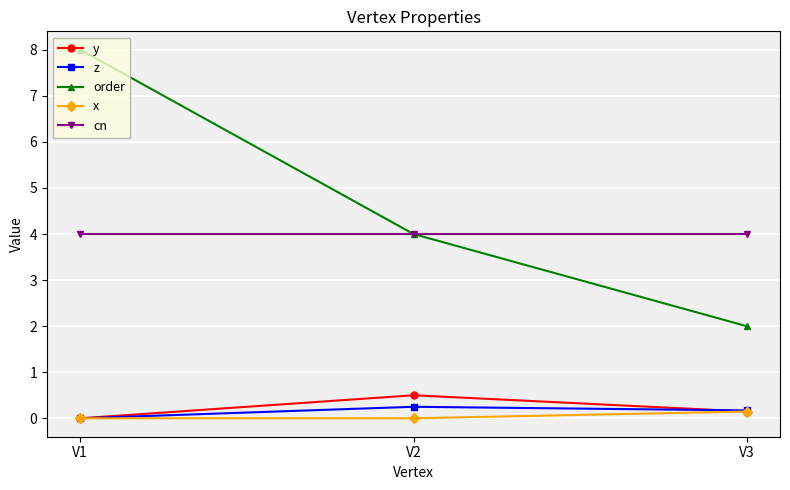

The y series shows 0.2 at V2. True or false?

False